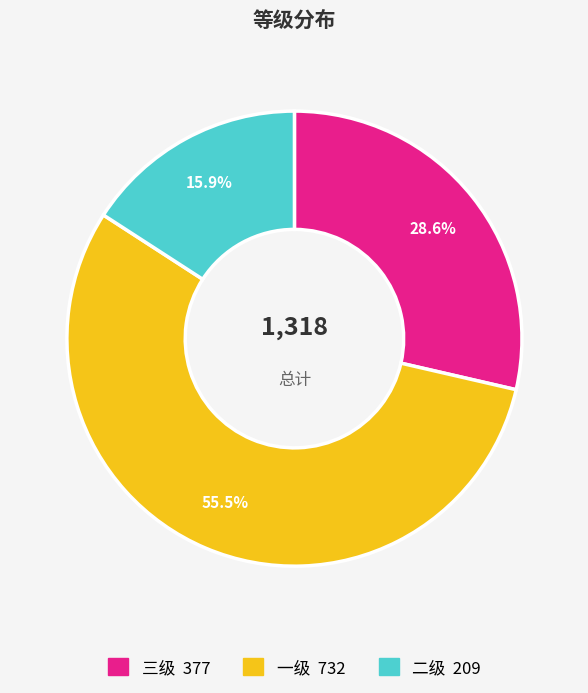

Which slice represents more than half of the pie?

一级